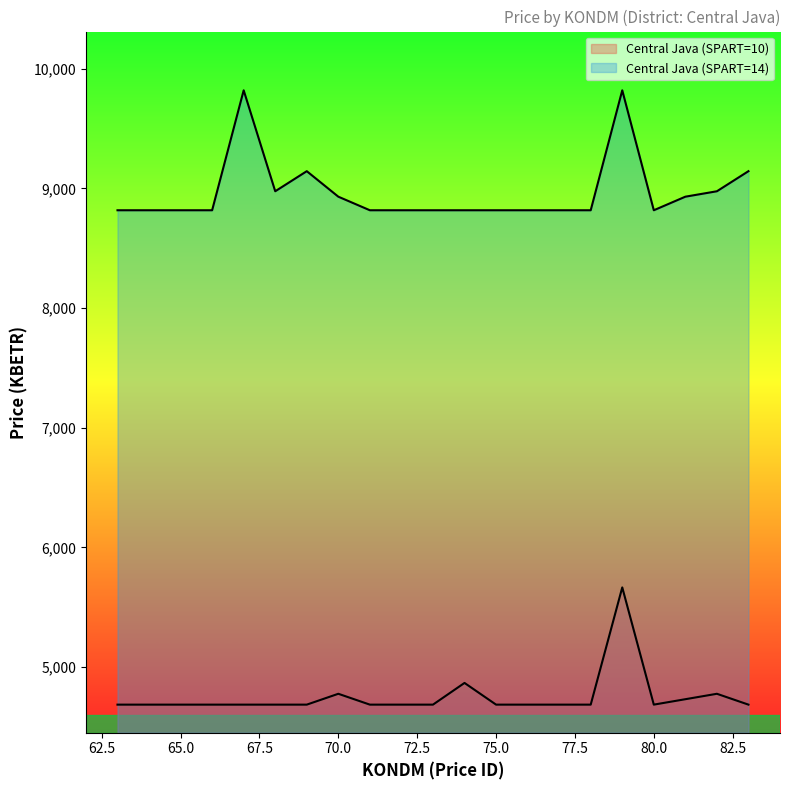

At which label is Central Java (SPART=10) closest to 5176?

74